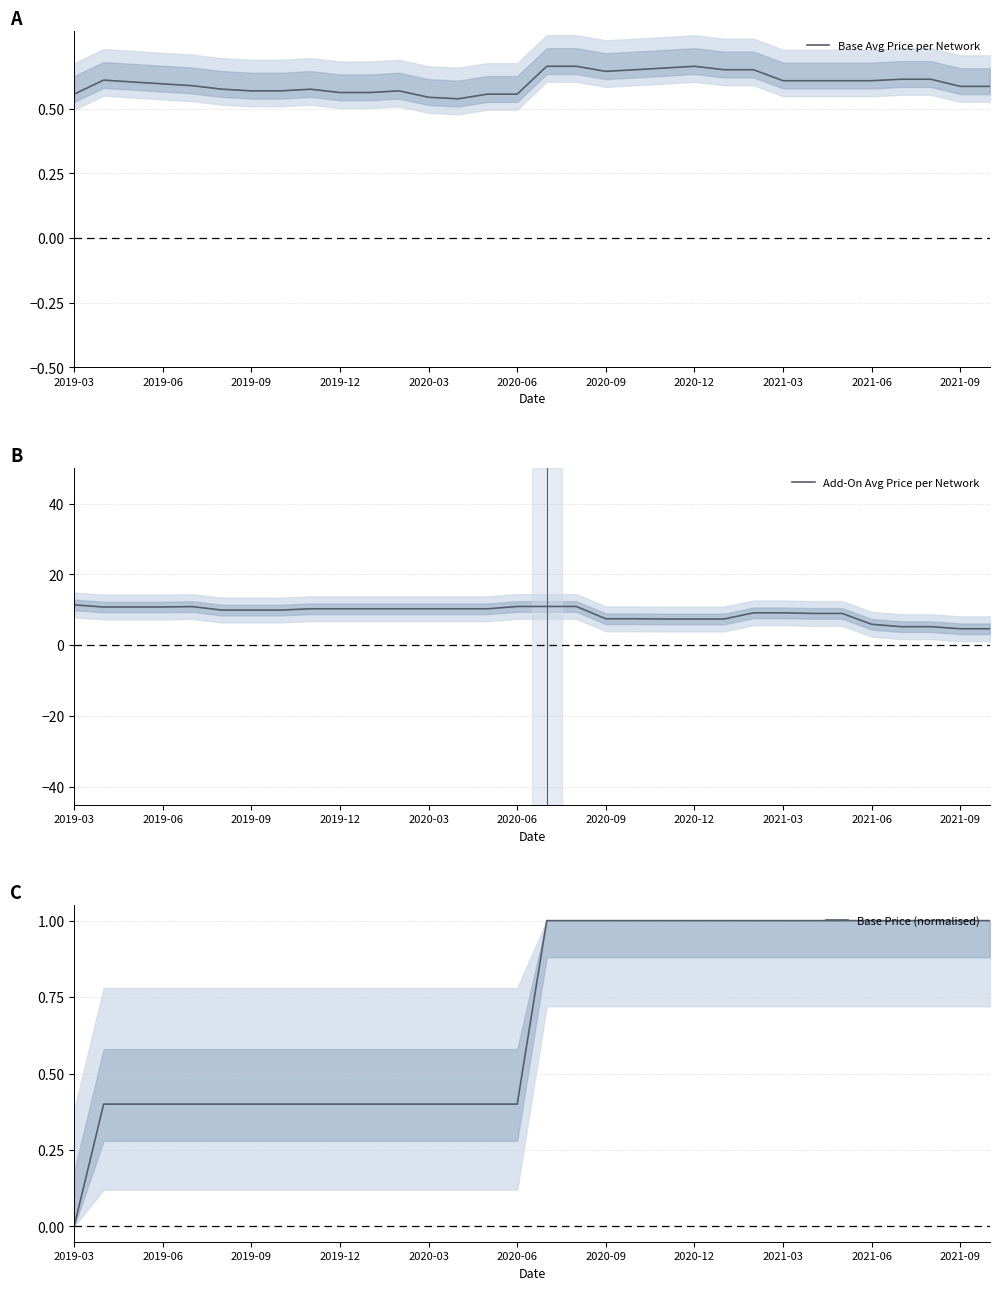

Is it true that Add-On Avg Price per Network equals 10.8 at 2019-06?

True